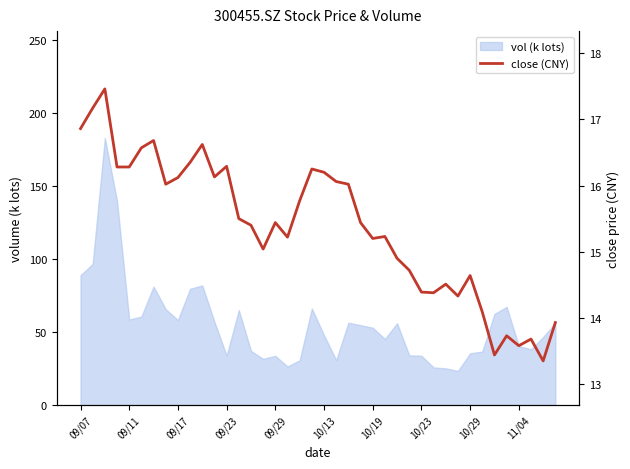

Approximately how many times larger is the value at 12 compared to 10/23?

1.0